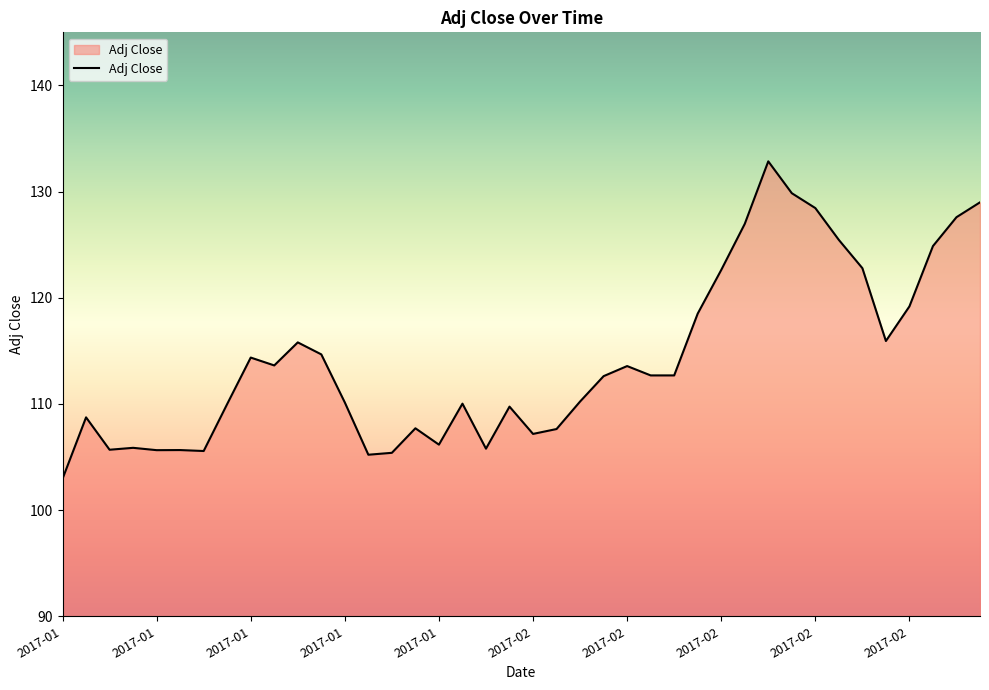

What is the maximum value shown in the chart?

132.9